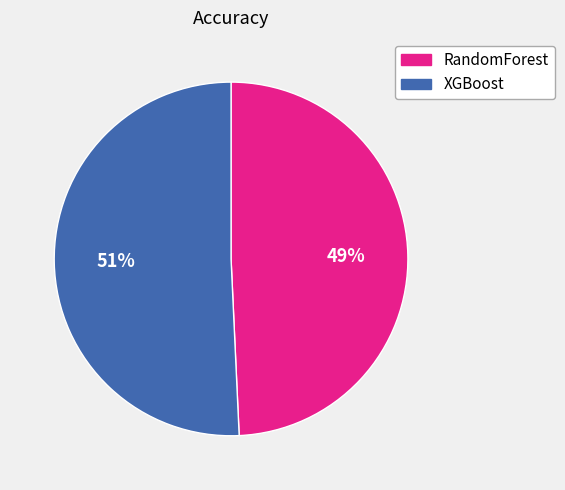

Count the number of slices in the pie.

2